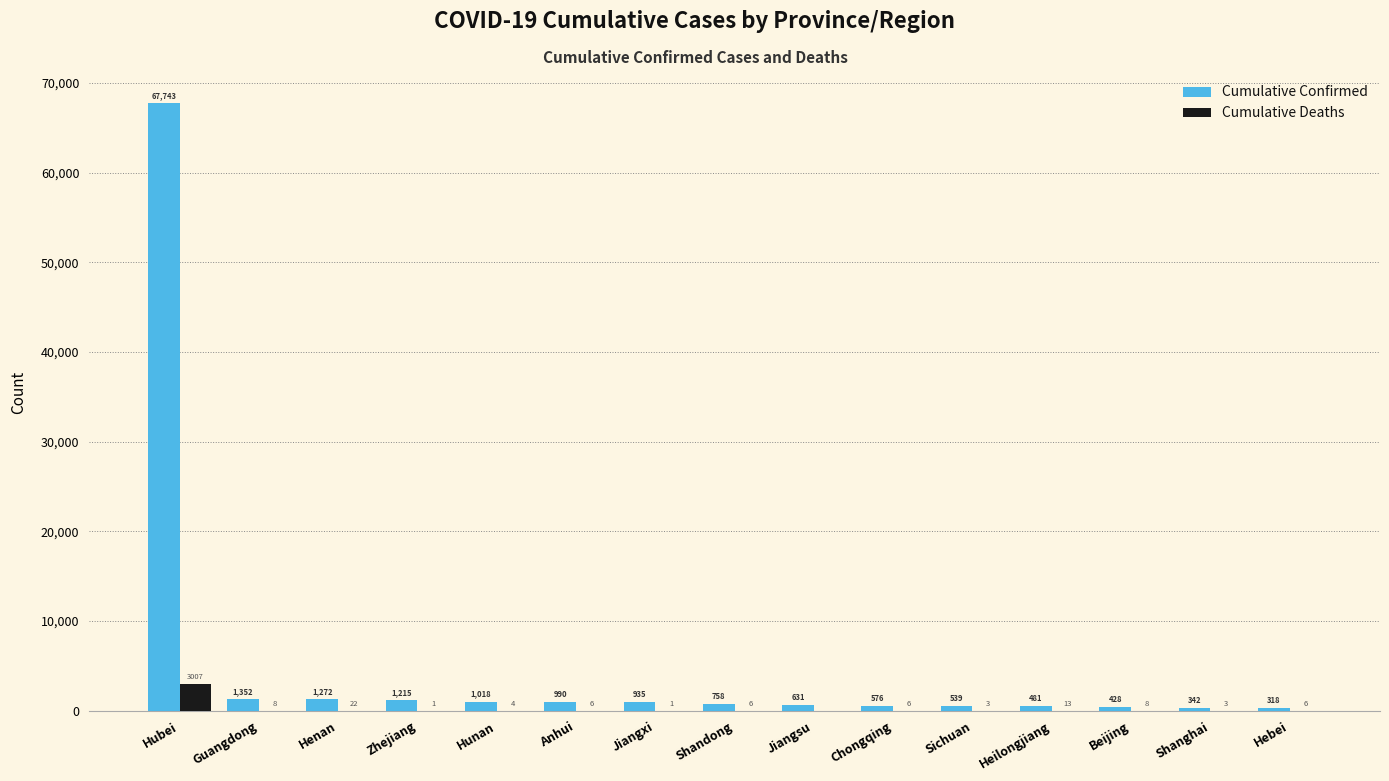

Which series has the largest range (max minus min)?

Cumulative Confirmed